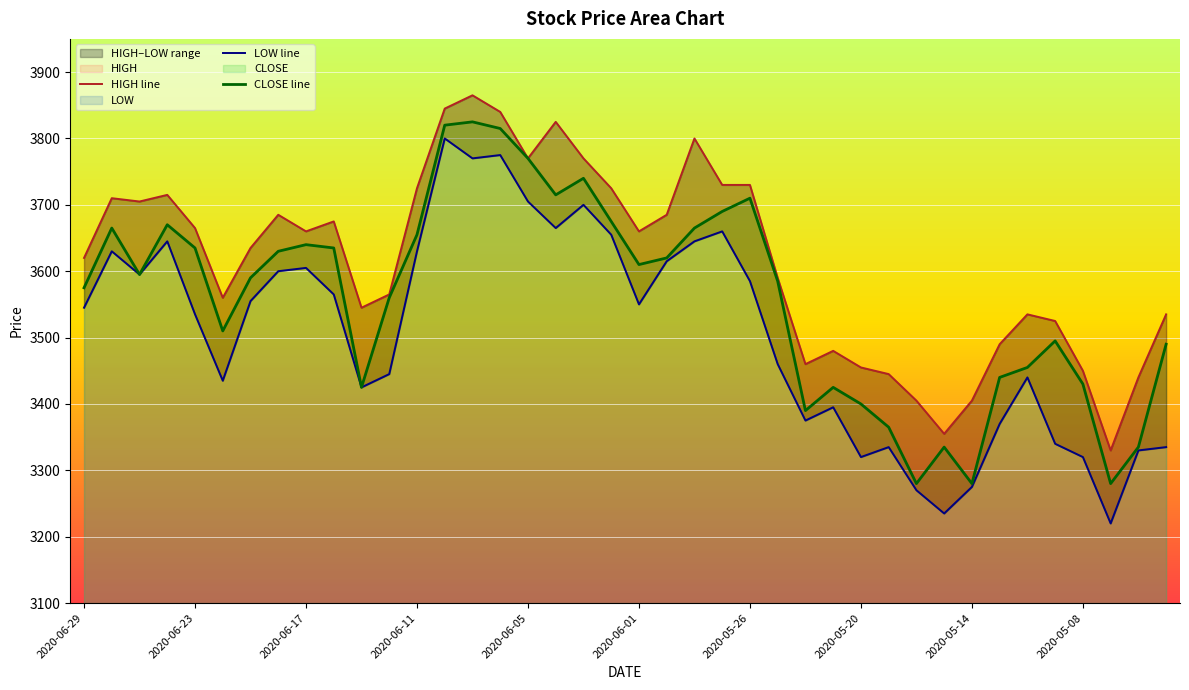

The CLOSE line series shows 3710 at 2020-05-26. True or false?

True